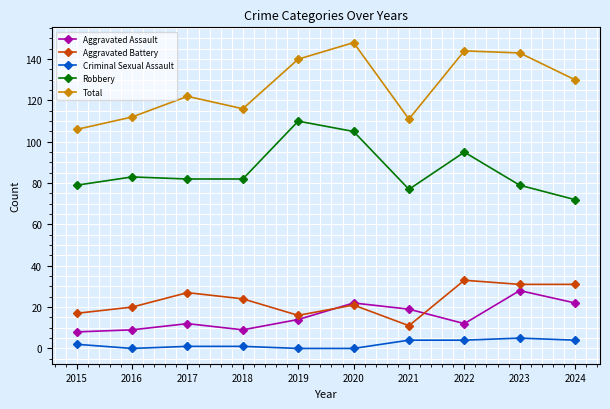

Rank the series at 2017 from lowest to highest value.

Criminal Sexual Assault, Aggravated Assault, Aggravated Battery, Robbery, Total